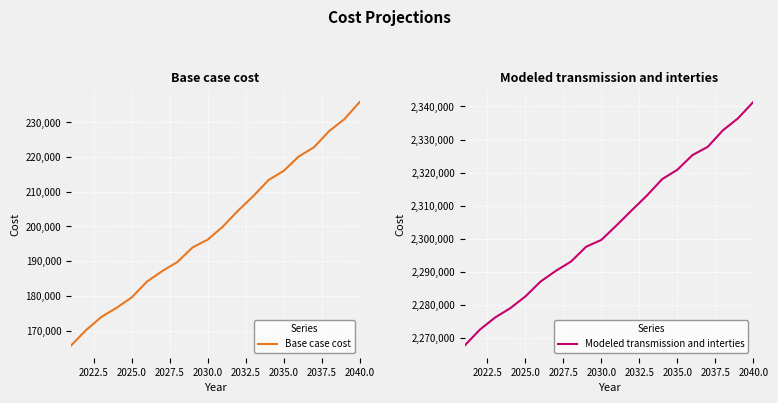

Is this an area chart (filled region under the line)?

No